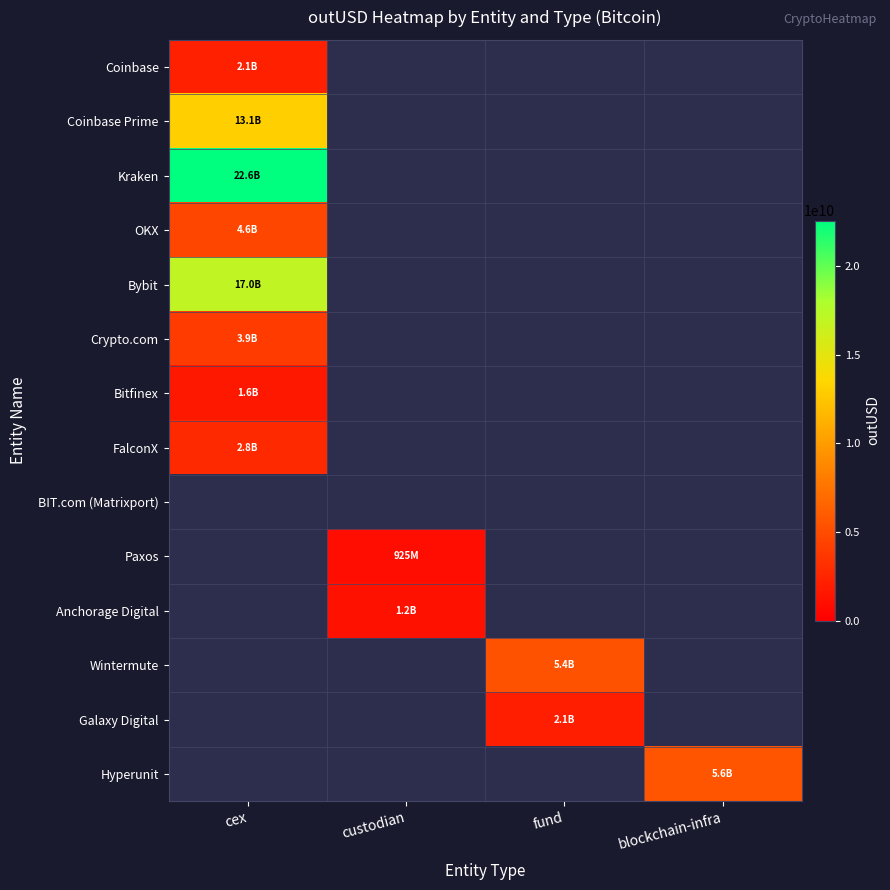

Is the value of Hyperunit at blockchain-infra greater than the value of Bybit at cex?

No